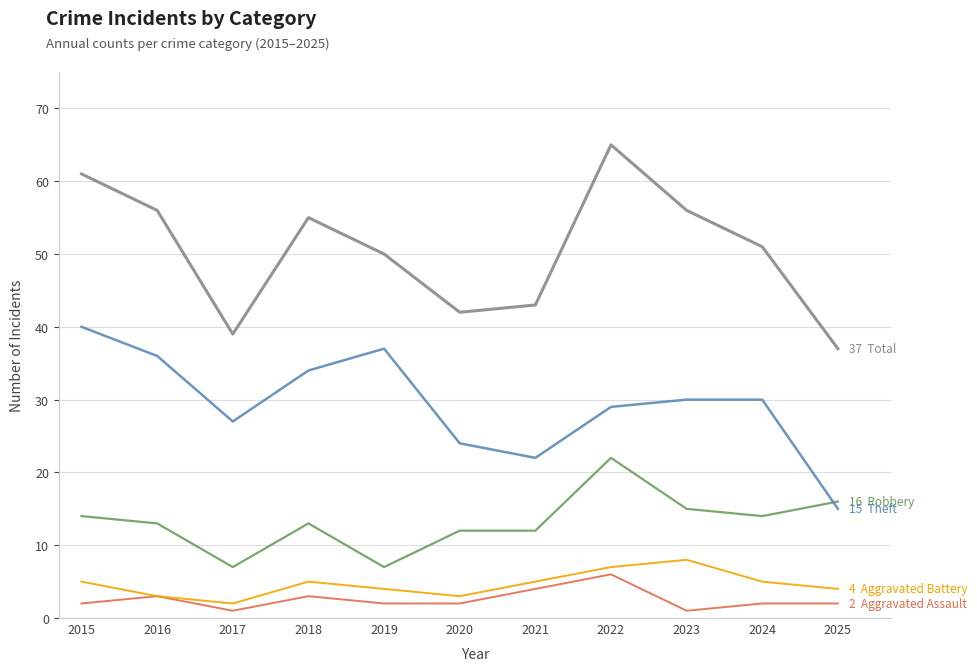

What is the total value across all series at 2024?

102